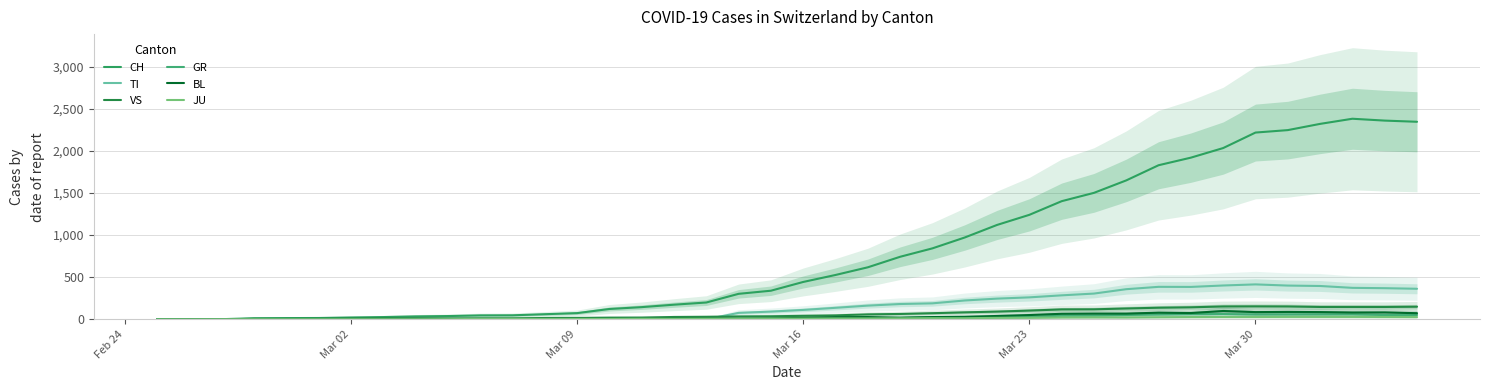

At how many categories does at least one series exceed 2018?

7